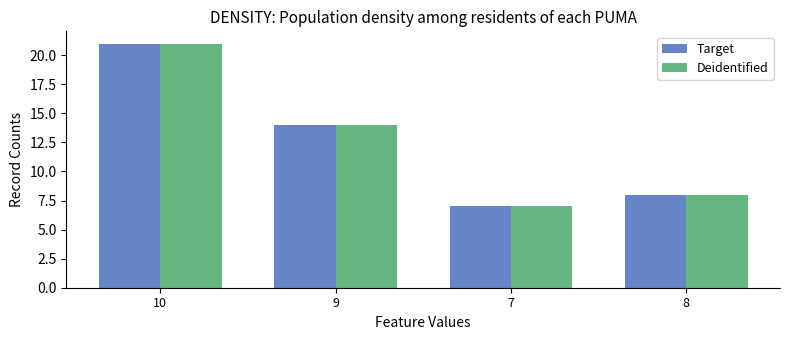

What is the smallest value displayed?

7